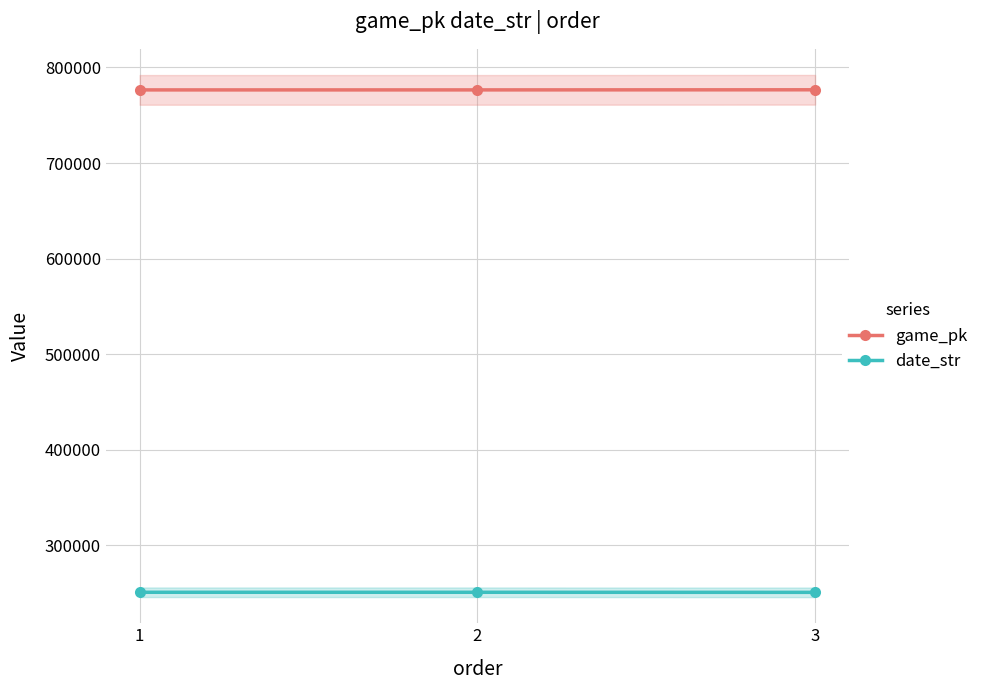

Between 1 and 2, which series saw the biggest shift?

game_pk